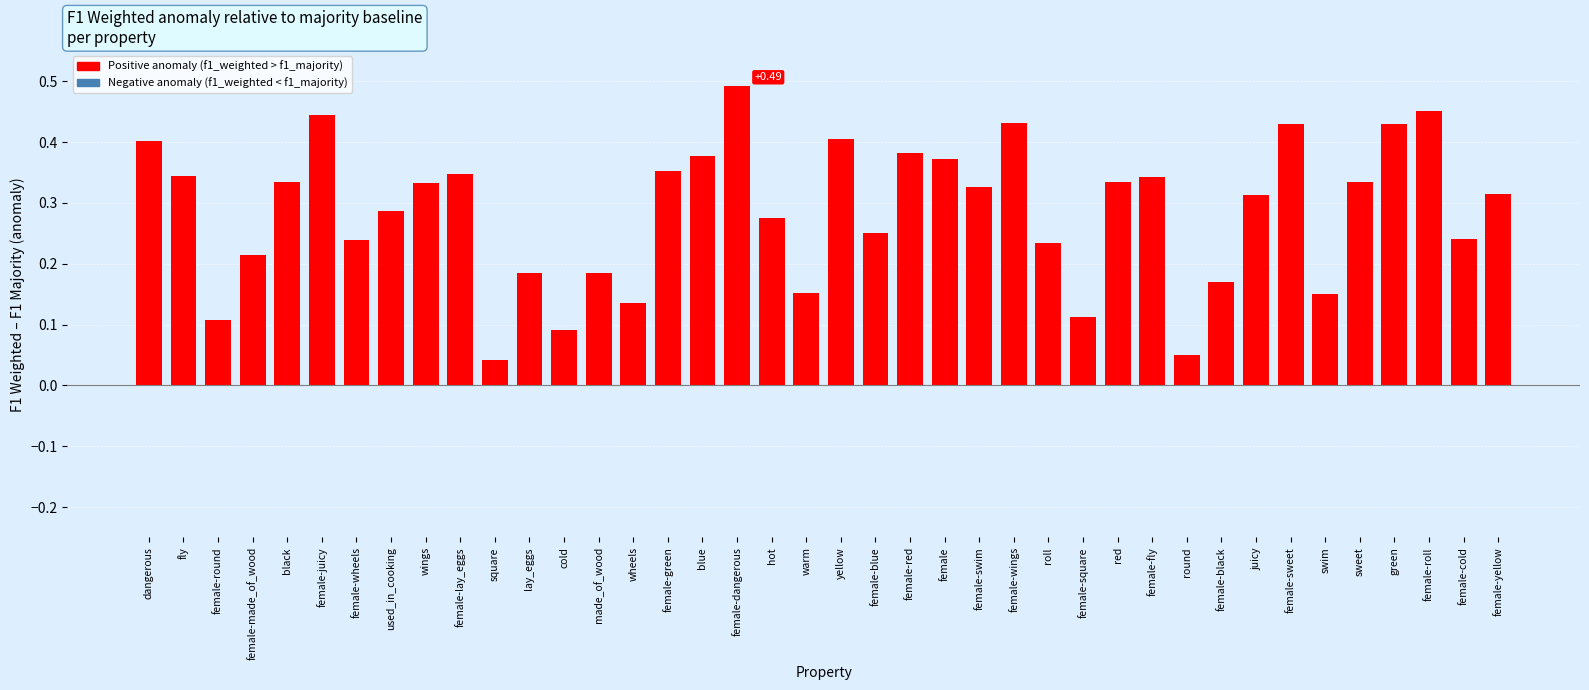

What is the label of the 36th bar from the right?

black